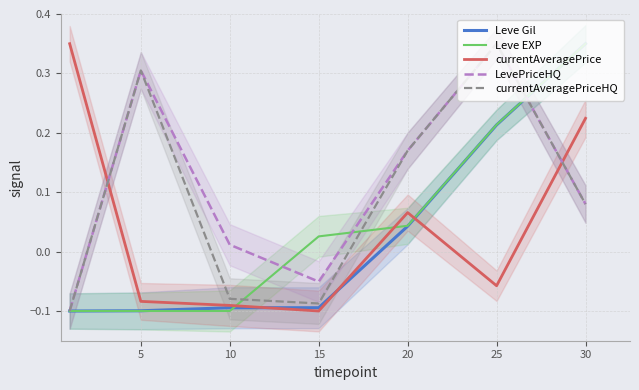

The value of LevePriceHQ at 25 is 0.5. True or false?

False